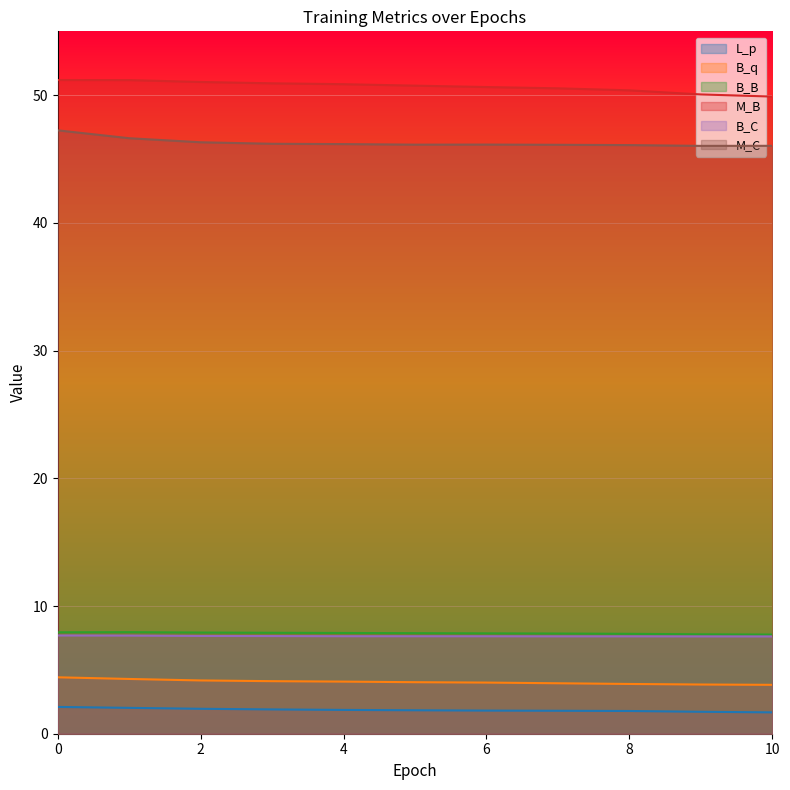

The B_q series shows 6.9 at 2. True or false?

False